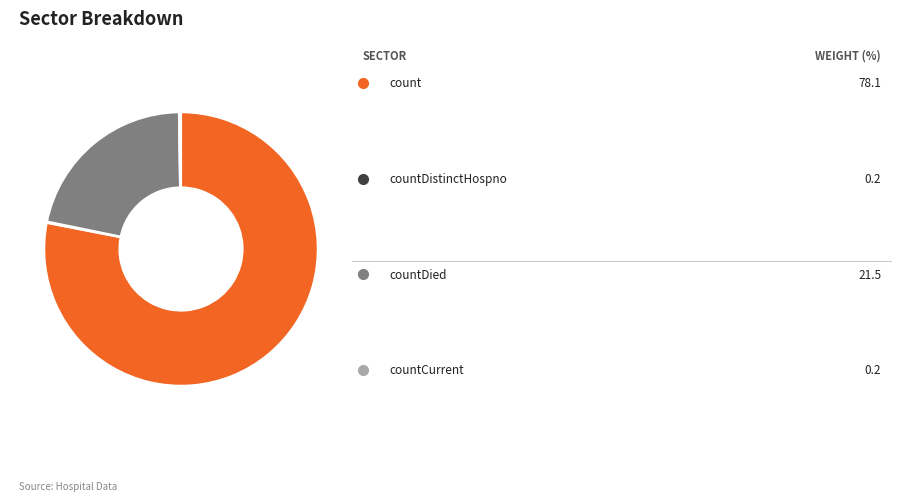

Is there a majority slice in this chart?

Yes